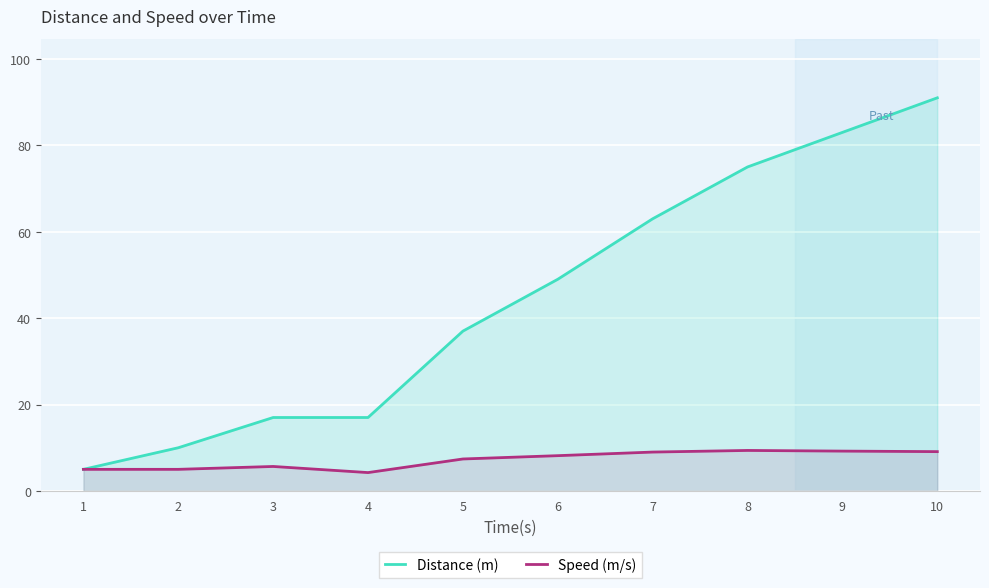

How many categories are shown in the chart?

10